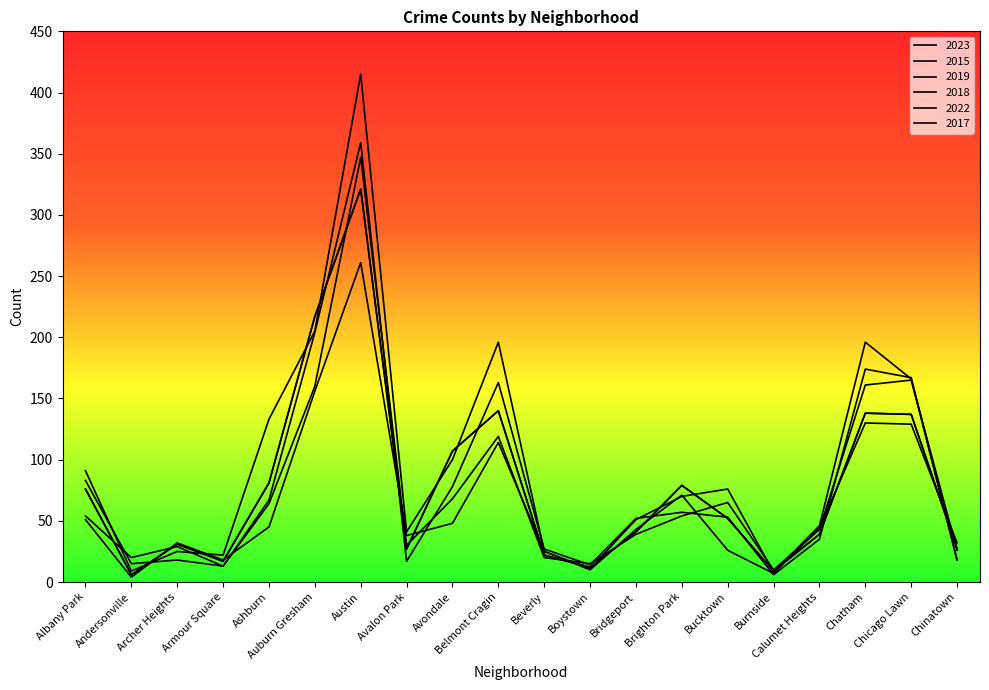

Which series has the largest total across all categories?

2017